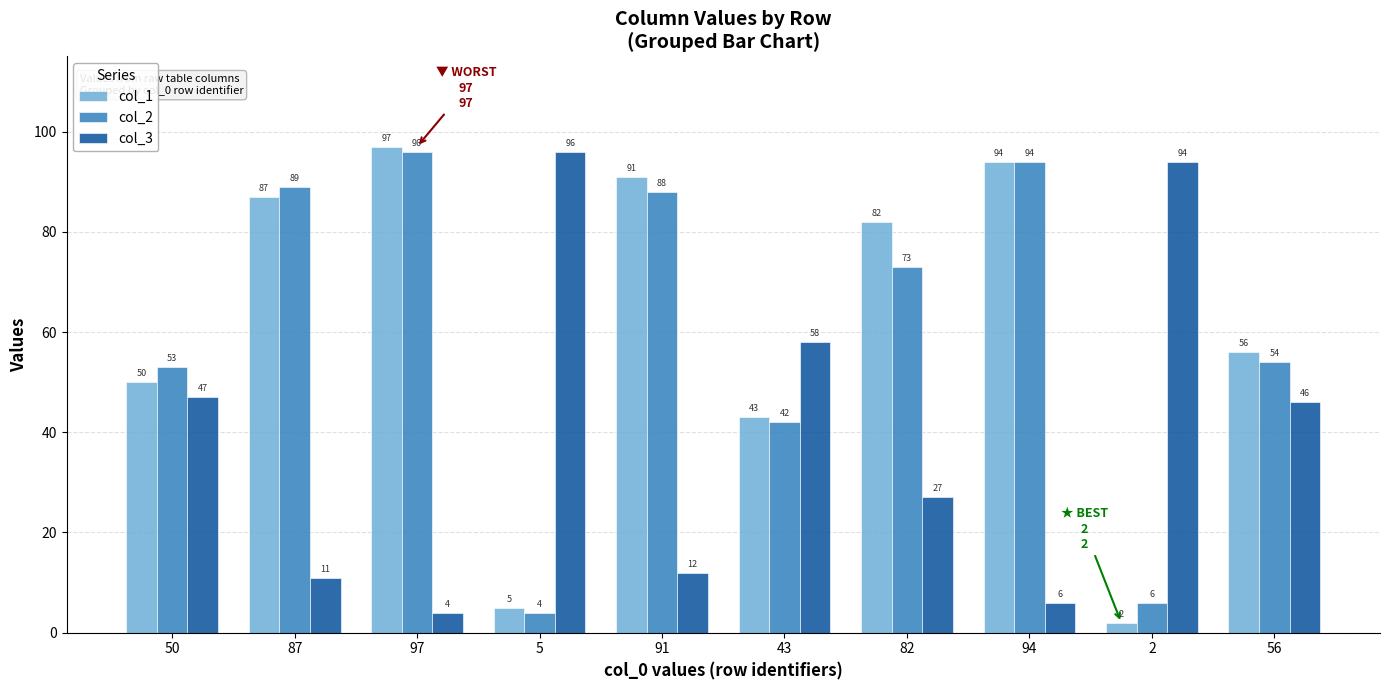

At how many categories does at least one series exceed 38?

10